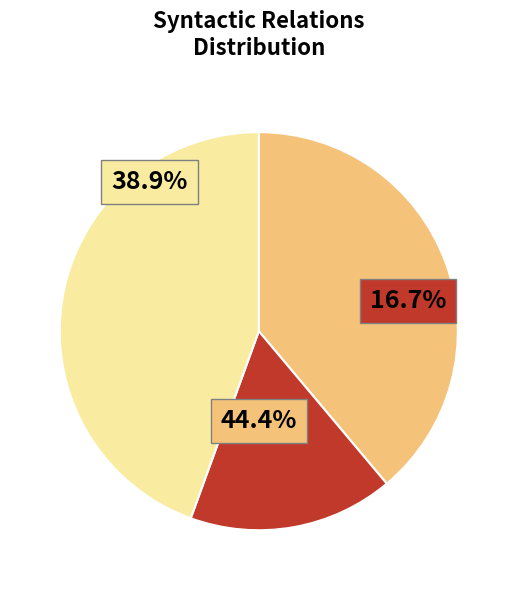

To the nearest percent, what percentage of the pie is ATR?

37%